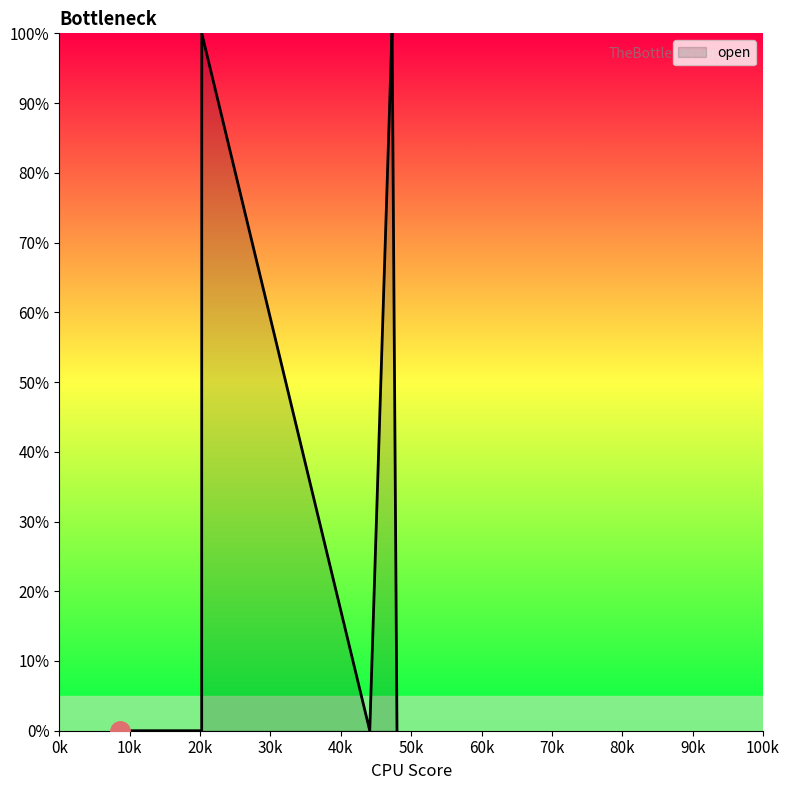

Is this an area chart (filled region under the line)?

Yes